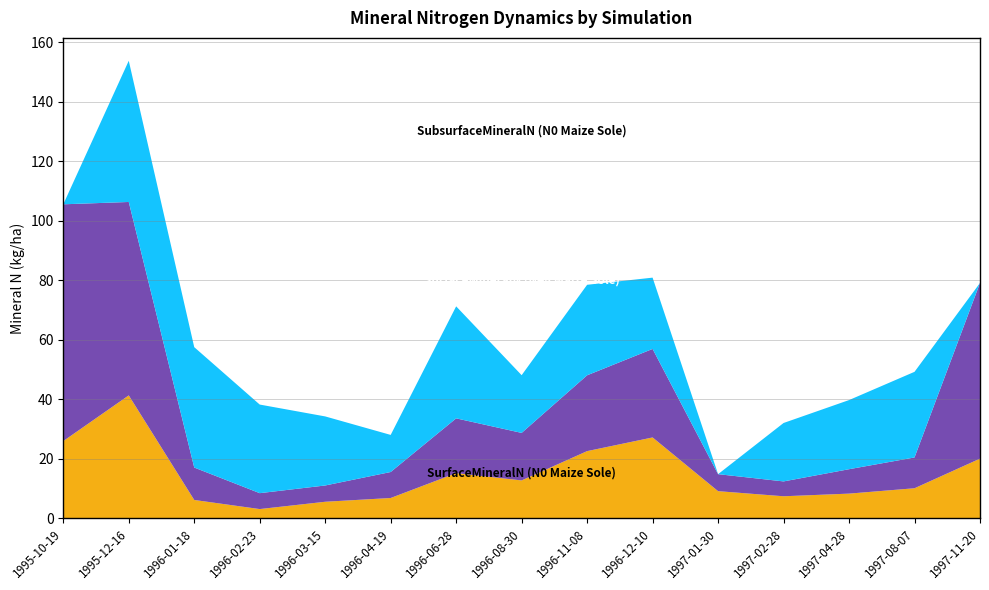

Reading right to left, list all the values displayed in this chart.

SurfaceMineralN (N0 Maize Sole): 20.0	10.0	8.2	7.3	9.0	27.1	22.5	12.6	15.1	6.7	5.5	3.0	6.1	41.2	25.9
SurfaceMineralN (N48 Maize Sole): 59.0	10.3	8.2	5.0	5.7	29.8	25.5	16.0	18.4	8.7	5.5	5.3	10.9	65.0	79.6
SubsurfaceMineralN (N0 Maize Sole): 0.0	28.8	23.2	19.6	0.0	24.0	30.4	19.4	37.6	12.5	23.2	29.8	40.5	47.5	0.0